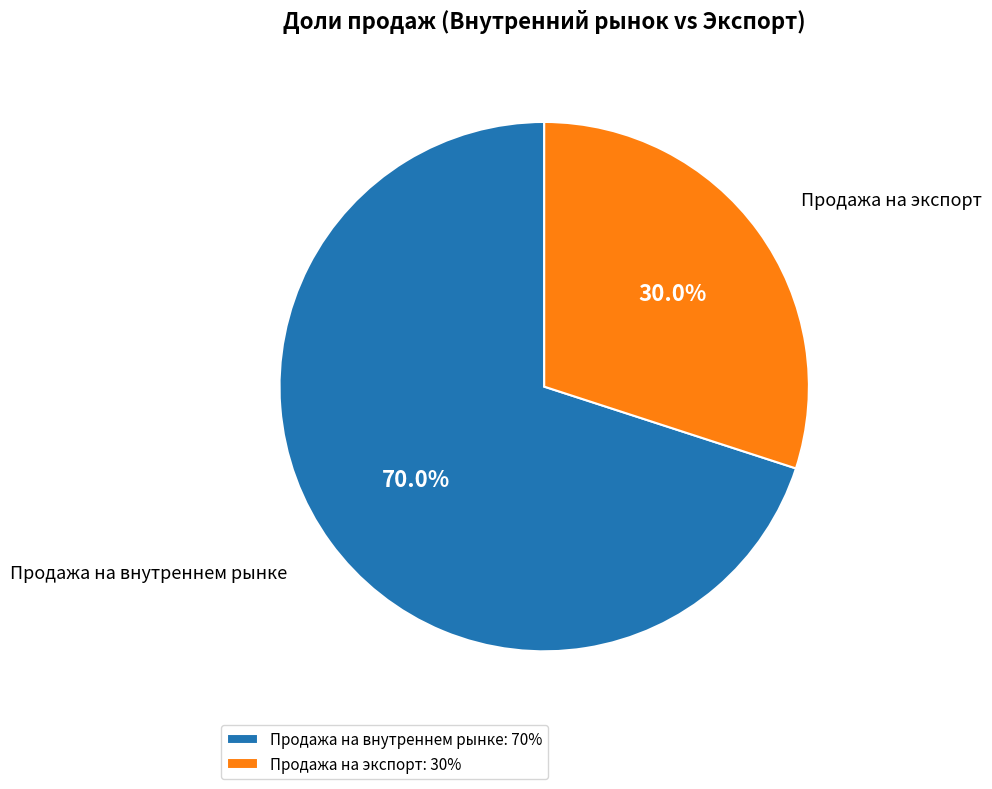

Does Продажа на экспорт account for over 50% of the chart?

No